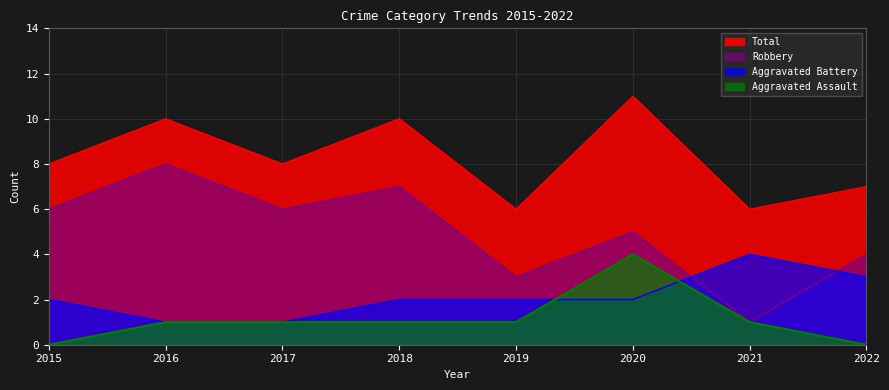

Is it true that Aggravated Battery equals 3 at 2018?

False